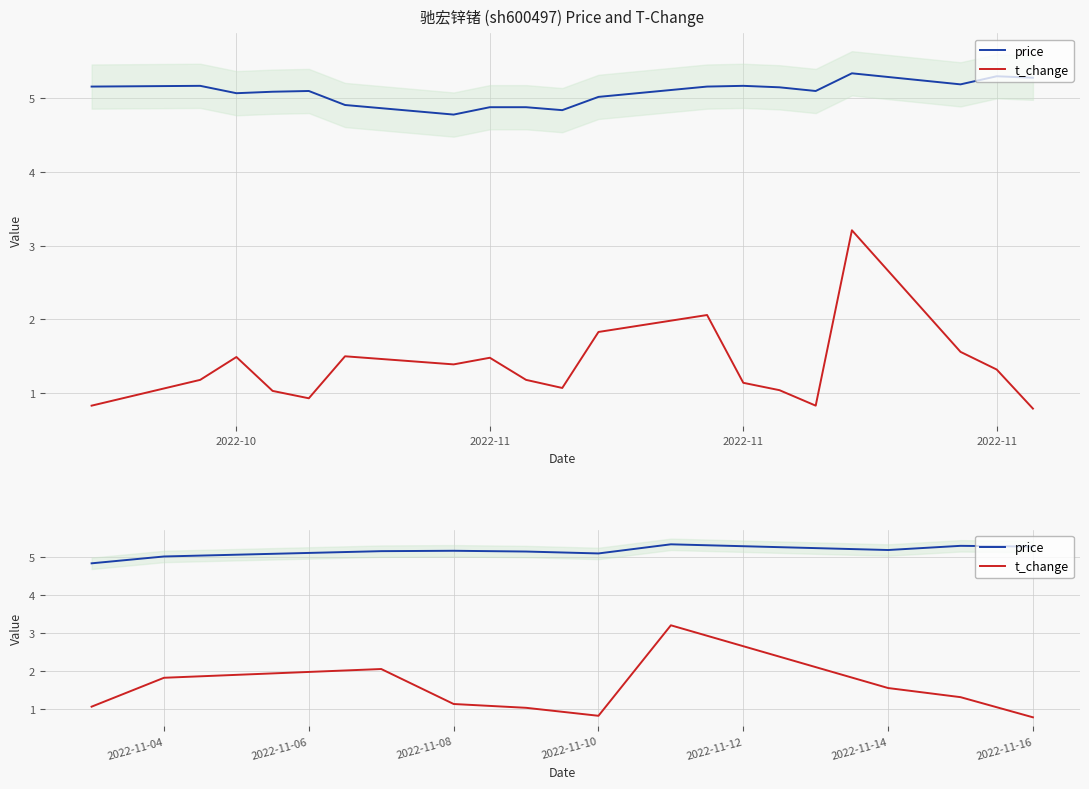

How many values in the t_change series exceed 1?

8